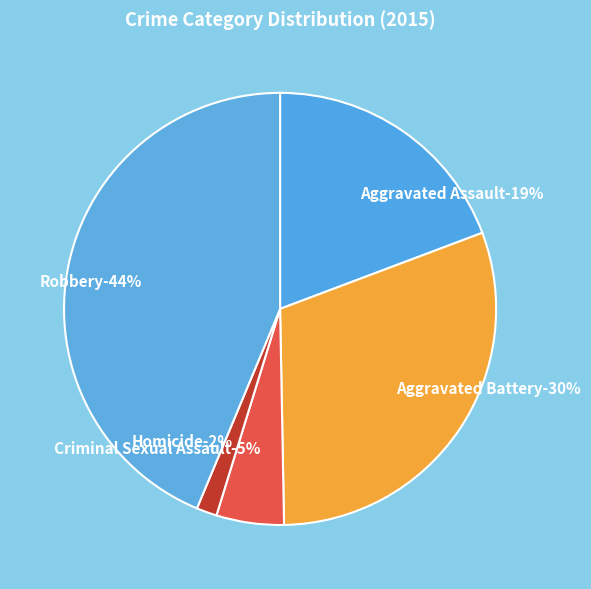

Does any single category account for the majority?

No